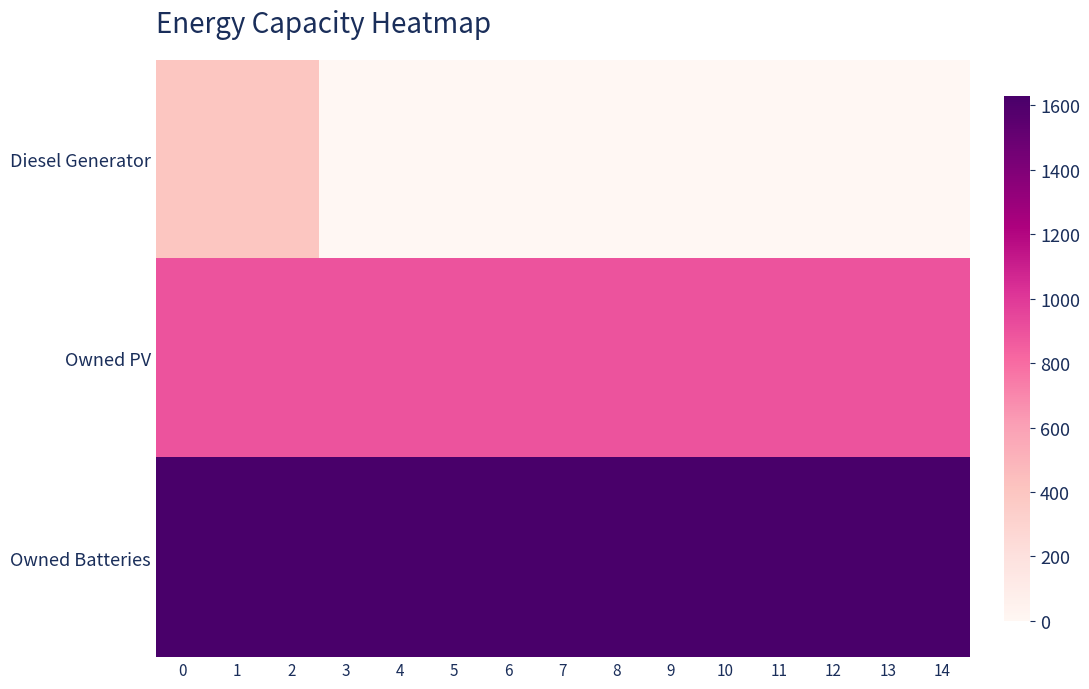

Reading left to right, extract all data points from this chart.

Diesel Generator: 0=400	1=400	2=400	3=0	4=0	5=0	6=0	7=0	8=0	9=0	10=0	11=0	12=0	13=0	14=0
Owned PV: 0=897	1=897	2=897	3=897	4=897	5=897	6=897	7=897	8=897	9=897	10=897	11=897	12=897	13=897	14=897
Owned Batteries: 0=1629	1=1629	2=1629	3=1629	4=1629	5=1629	6=1629	7=1629	8=1629	9=1629	10=1629	11=1629	12=1629	13=1629	14=1629